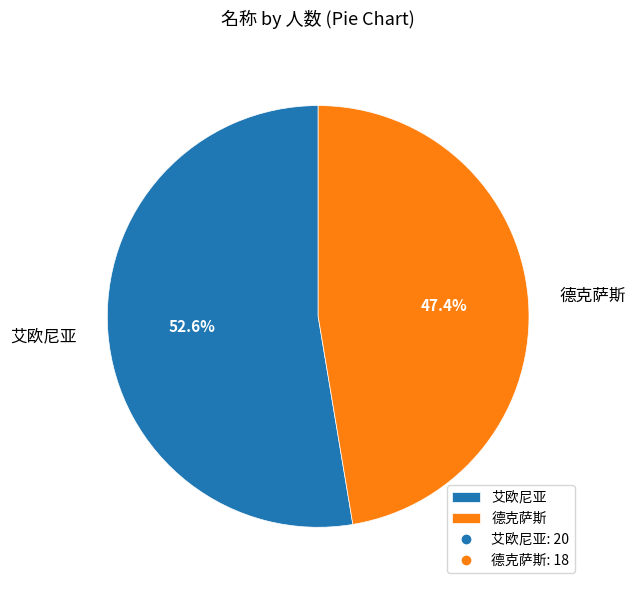

Is there a majority slice in this chart?

Yes